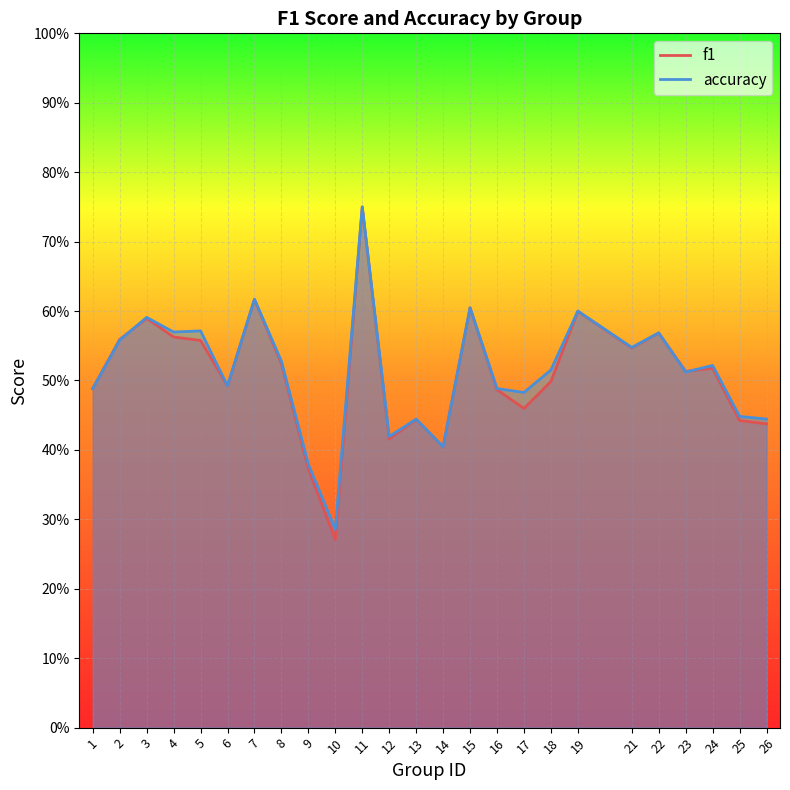

Which series has the largest total across all categories?

accuracy